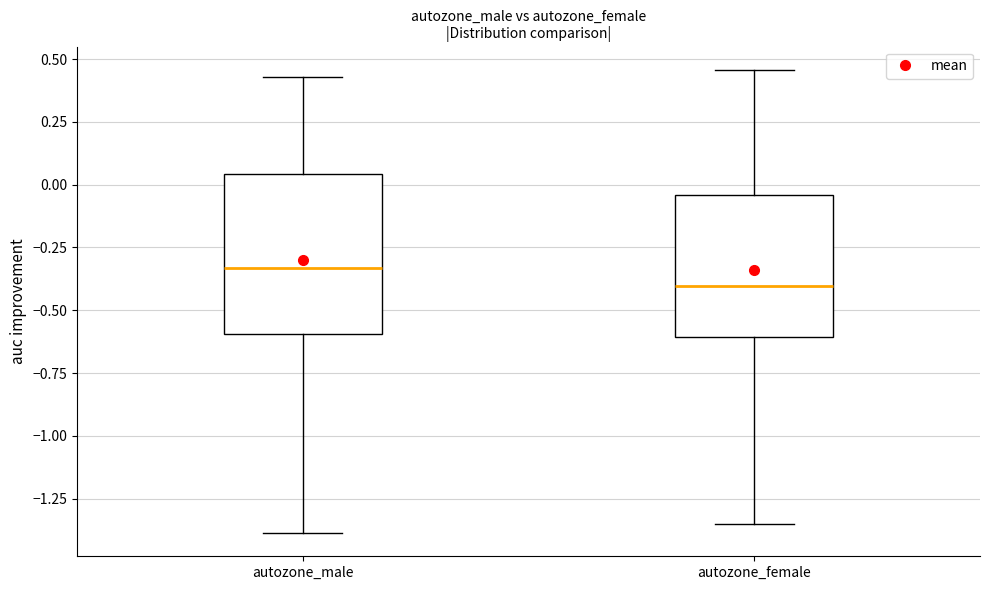

Where does the upper whisker of the box for autozone_male end on the y-axis? The values are not printed on the chart, so give them approximately, as read against the axis.

0.45